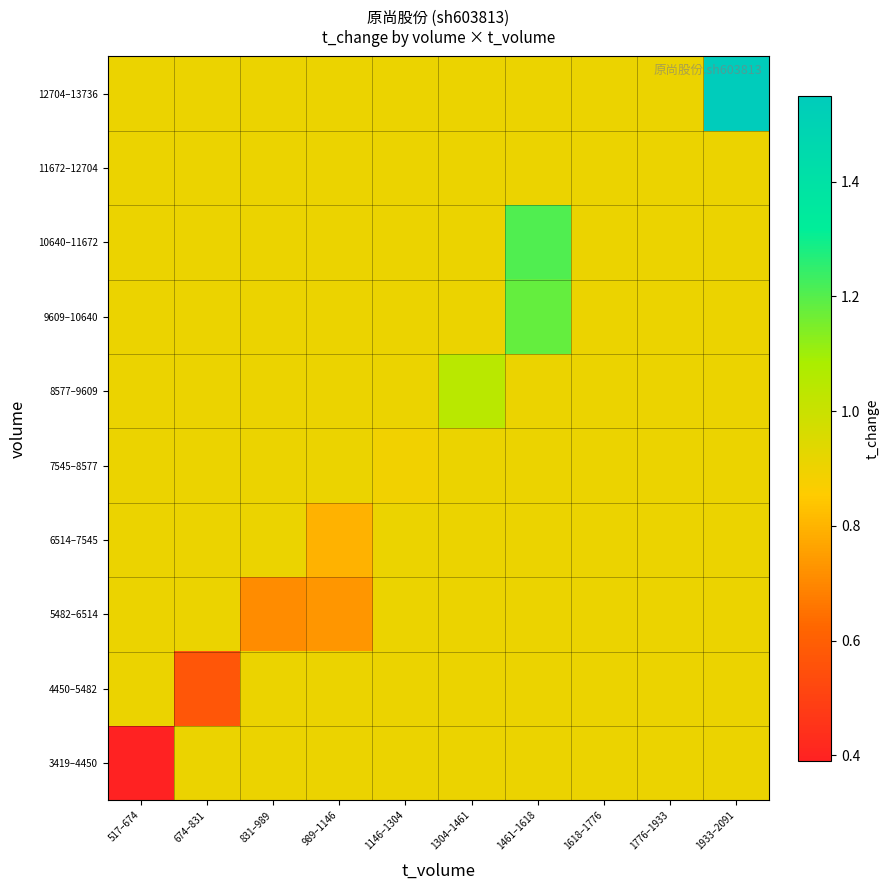

Which has a higher value, 1933–2091 or 1461–1618?

1933–2091